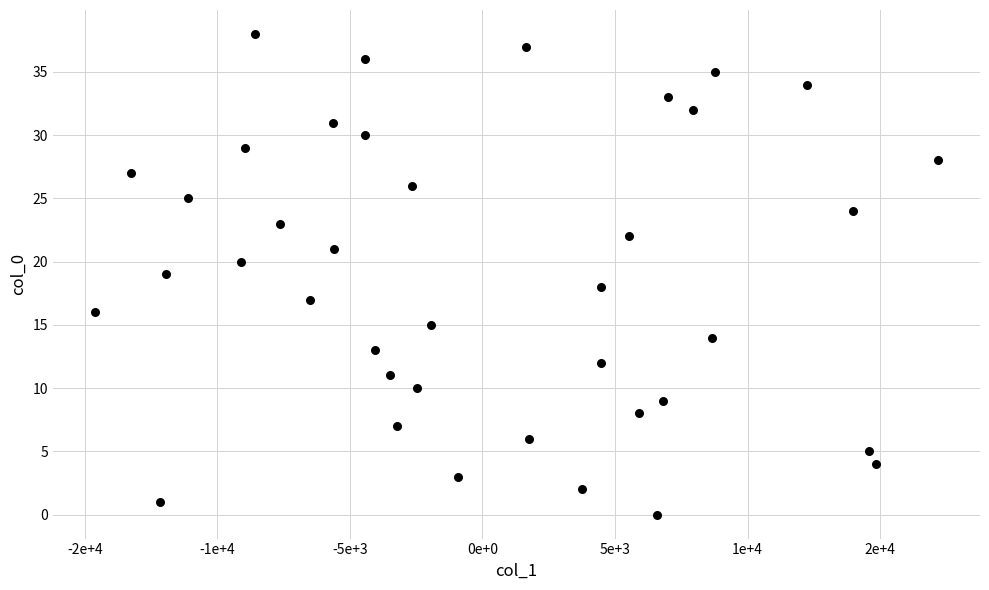

What is the range of Y values (max minus min)?

38